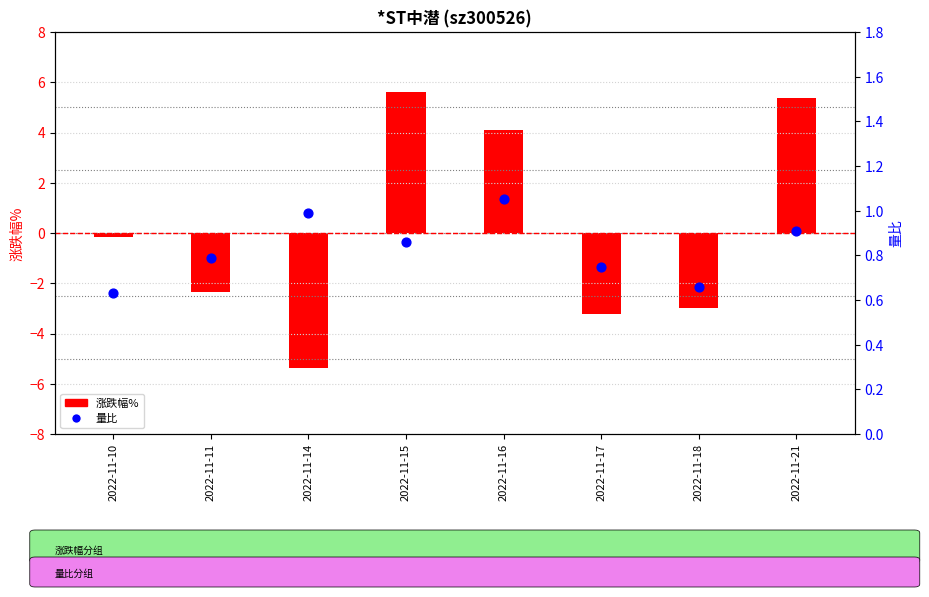

At how many categories does at least one series exceed -4?

8